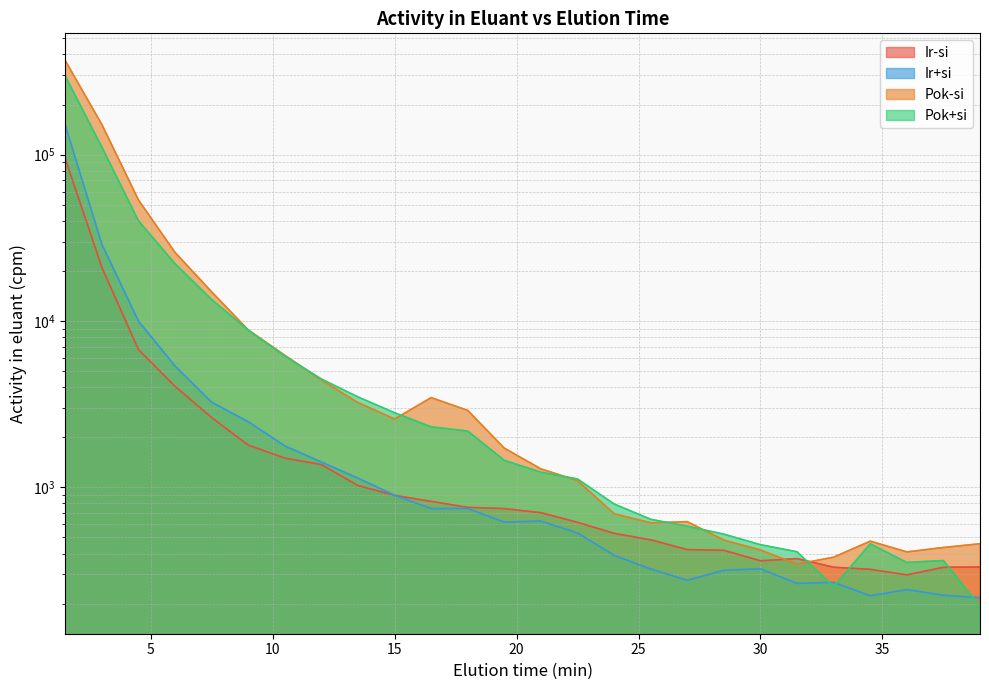

At which label does Pok-si reach its minimum?

31.5